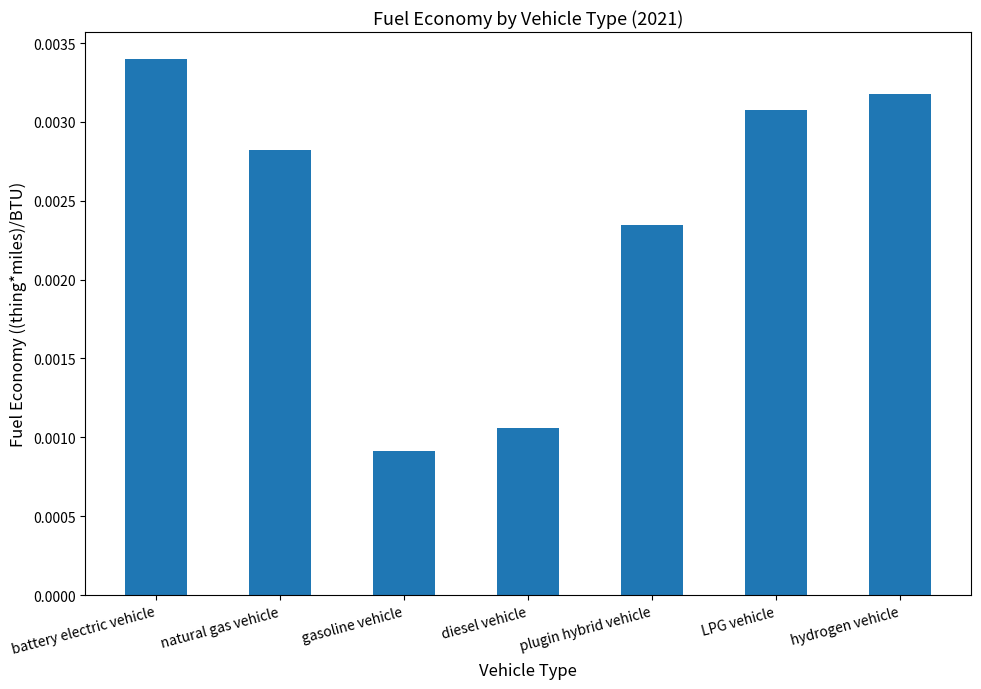

Between natural gas vehicle and battery electric vehicle, which is larger?

battery electric vehicle